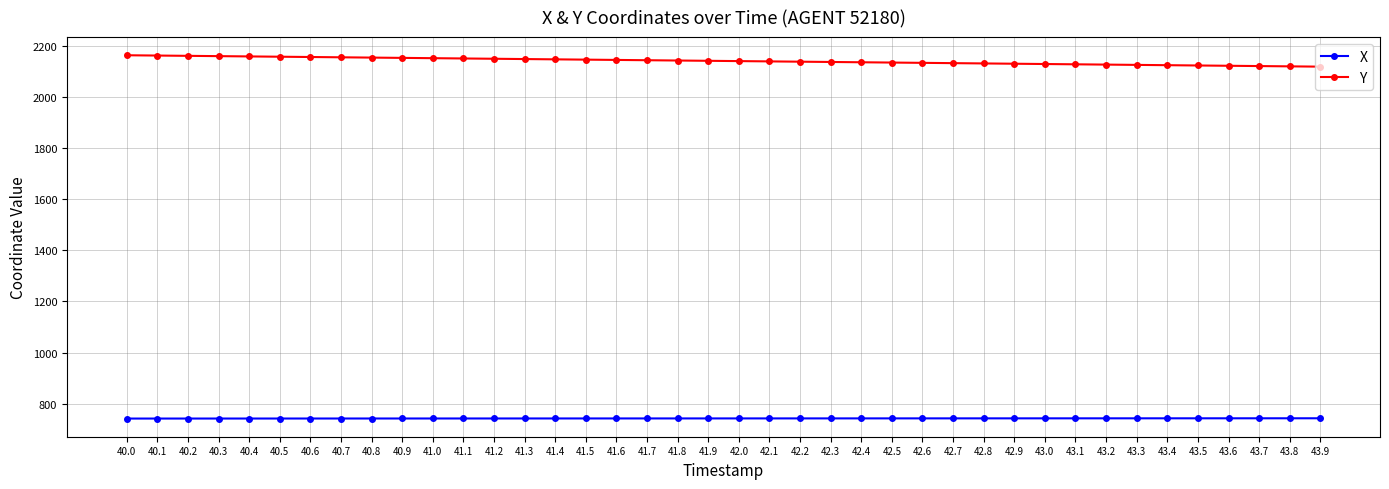

What is the difference between the highest and lowest values at 41.3?

1405.0